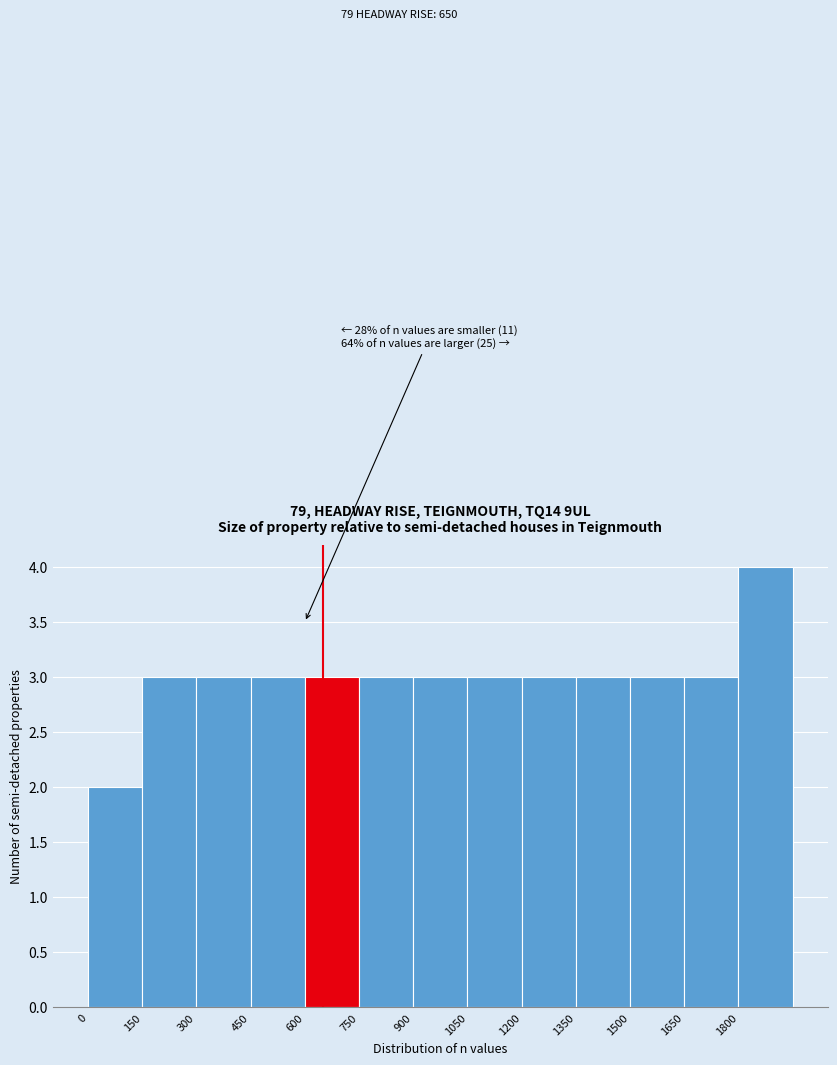

Which range on the x-axis has the tallest bar?

1800 to 1950